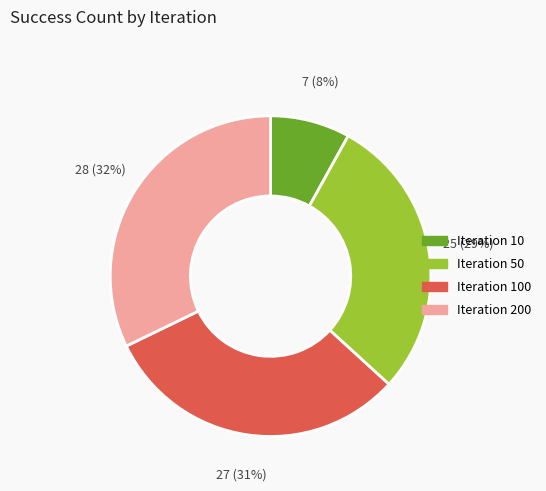

Does any single category account for the majority?

No